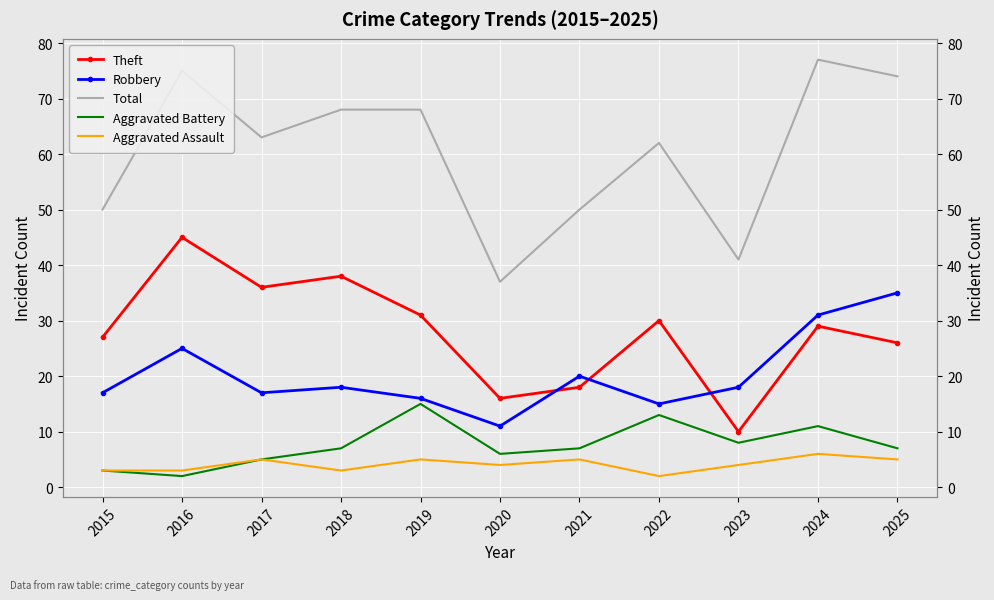

What is the spread (max minus min) of values at 2015?

47